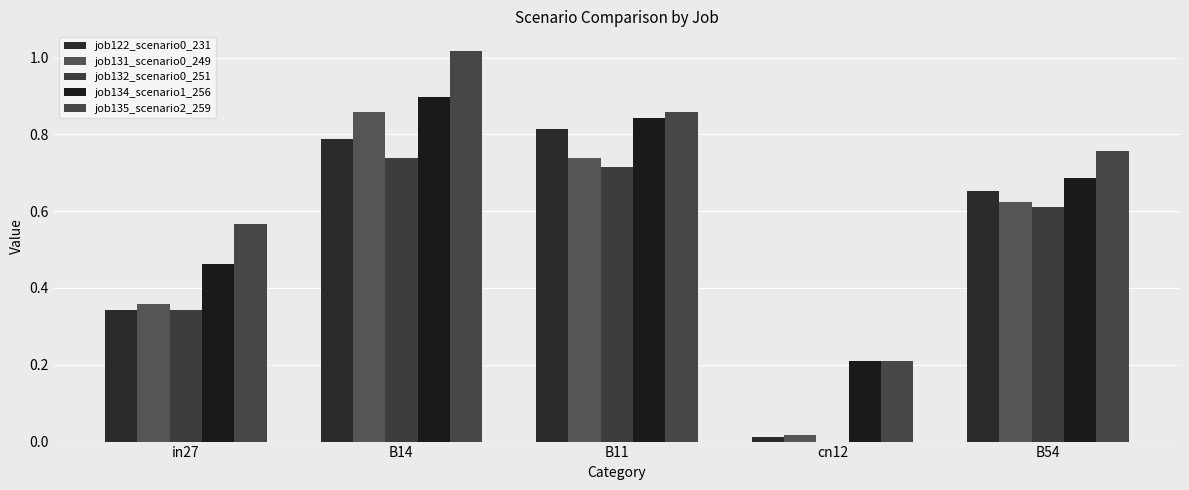

Reading left to right, extract all data points from this chart.

job122_scenario0_231: in27=0.3	B14=0.8	B11=0.8	cn12=0.0	B54=0.7
job131_scenario0_249: in27=0.4	B14=0.9	B11=0.7	cn12=0.0	B54=0.6
job132_scenario0_251: in27=0.3	B14=0.7	B11=0.7	cn12=0.0	B54=0.6
job134_scenario1_256: in27=0.5	B14=0.9	B11=0.8	cn12=0.2	B54=0.7
job135_scenario2_259: in27=0.6	B14=1.0	B11=0.9	cn12=0.2	B54=0.8